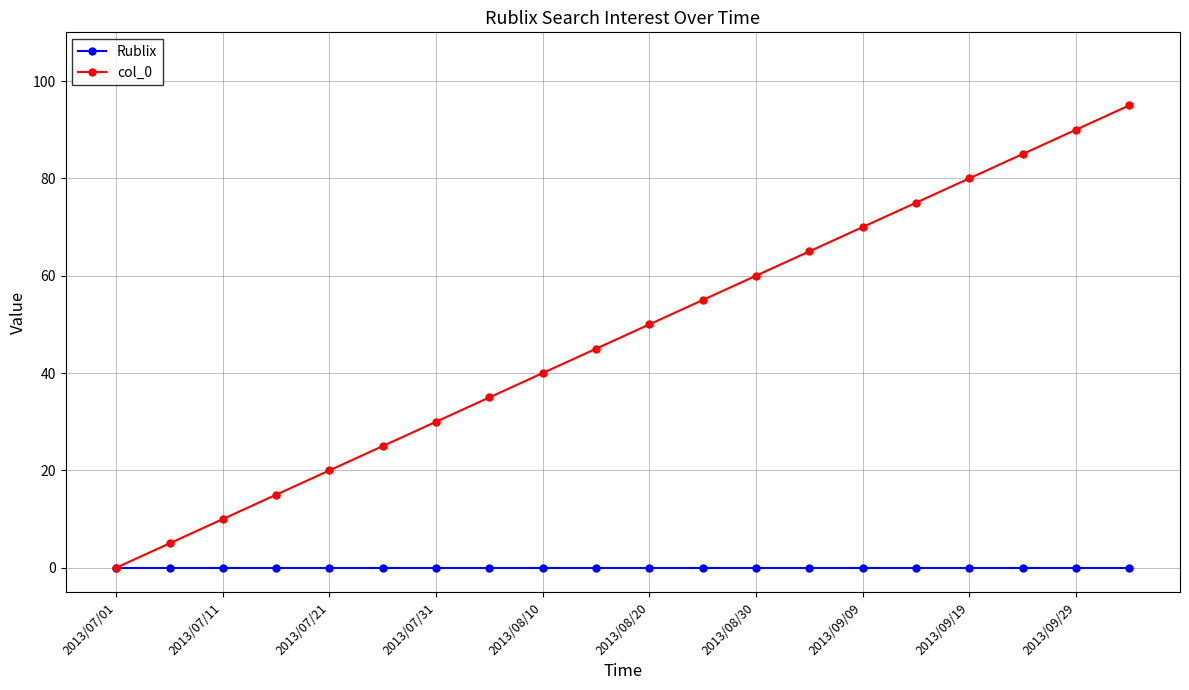

What is the difference between the maximum and minimum values in the col_0 series?

95